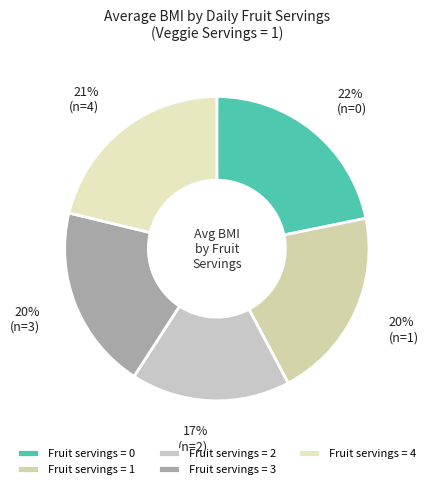

Rank the categories by value from lowest to highest.

2, 3, 1, 4, 0